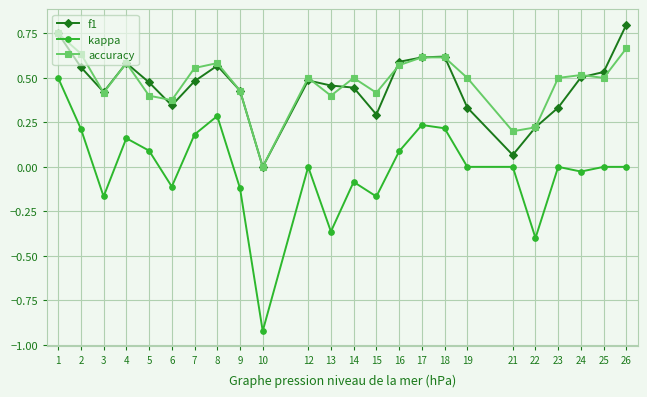

Which series has the largest total across all categories?

accuracy